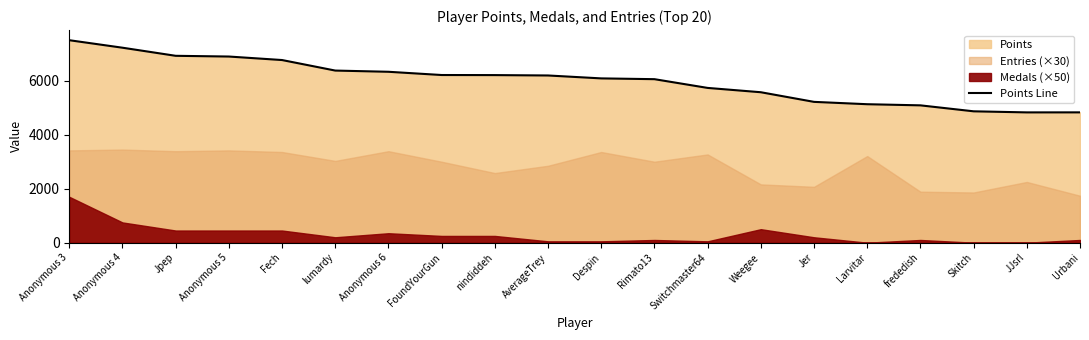

How many data points are less than 6196?

10